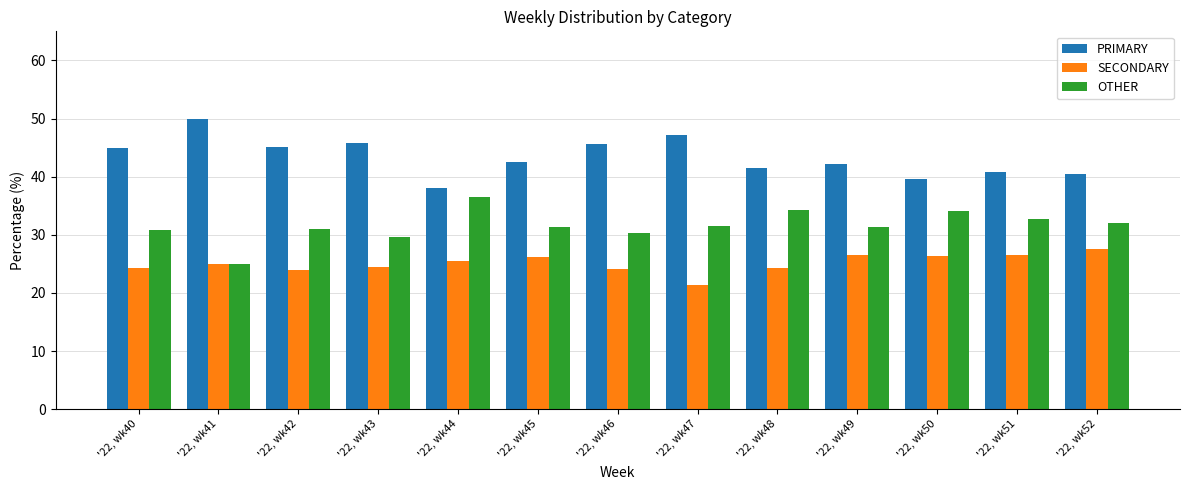

The PRIMARY series shows 62.0 at '22, wk42. True or false?

False